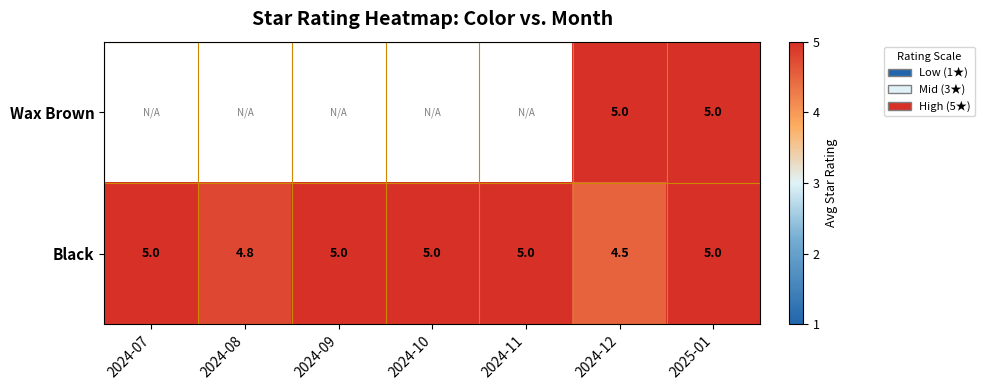

What is the sum of all Black values?

34.3